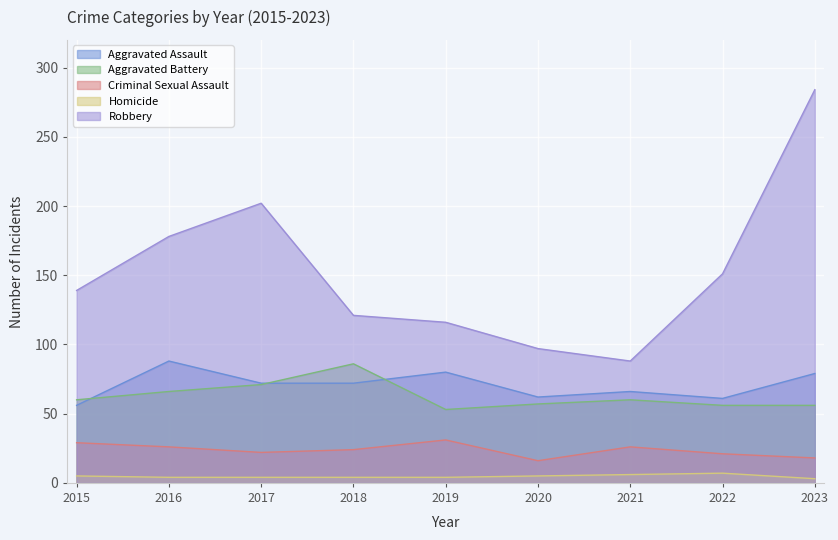

What is the value of the Aggravated Battery point at the 6th from the left?

57